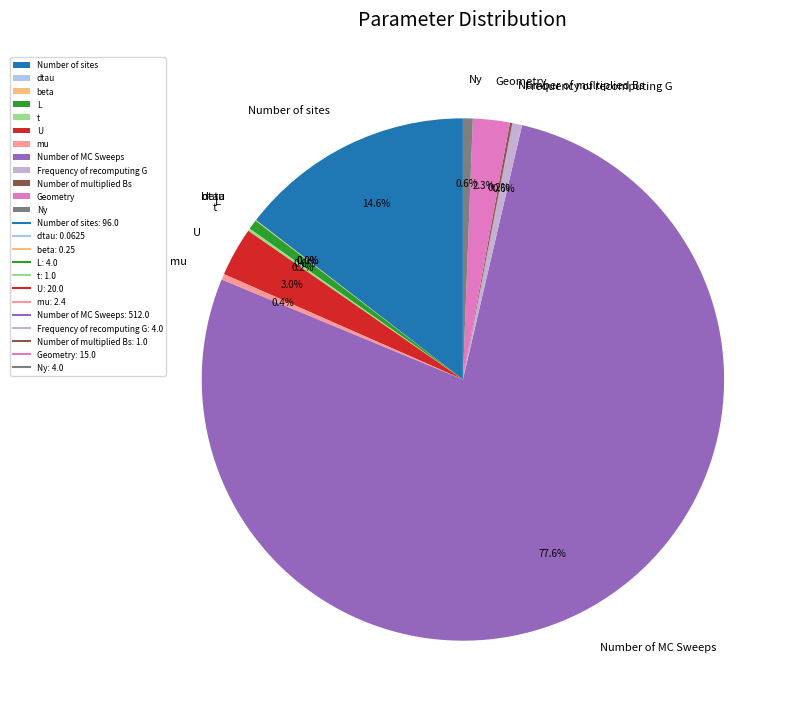

What percentage is the Number of MC Sweeps slice, to the nearest percent?

78%